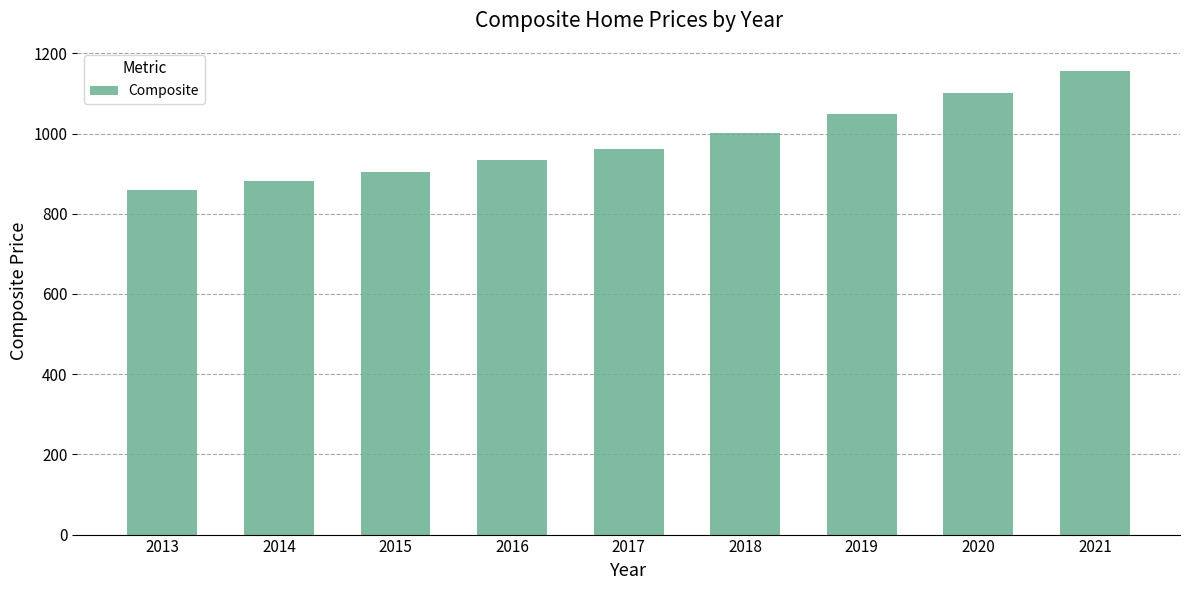

Count the number of values greater than 960.

5